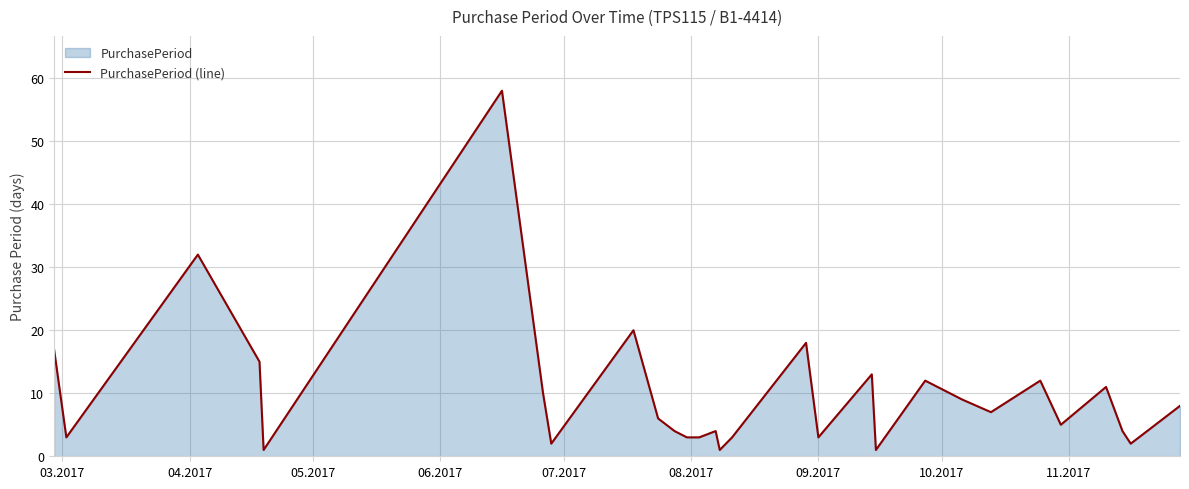

What is the greatest value displayed?

58